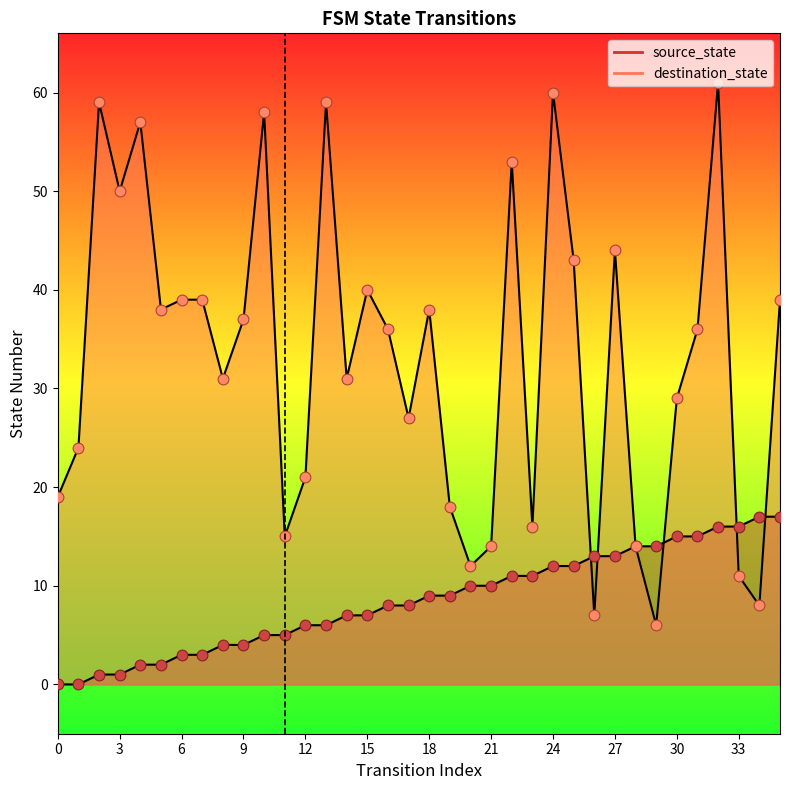

Which series has the largest total across all categories?

destination_state